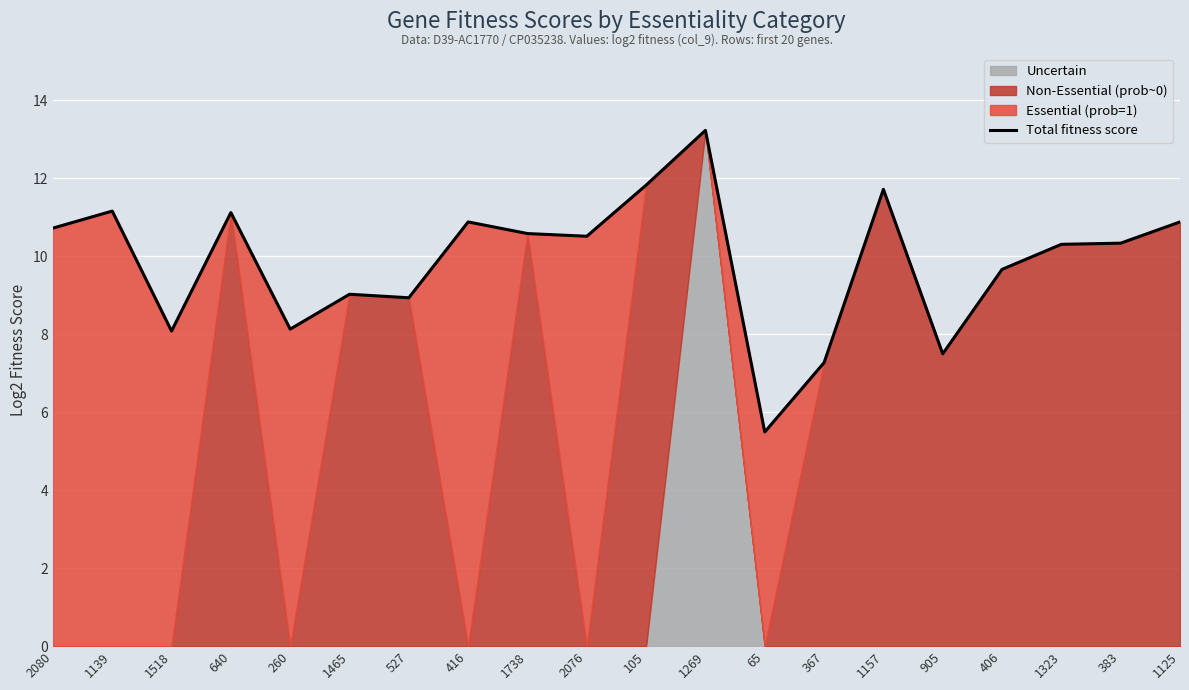

Rank the categories by value from lowest to highest.

65, 367, 905, 1518, 260, 527, 1465, 406, 1323, 383, 2076, 1738, 2080, 1125, 416, 640, 1139, 1157, 105, 1269